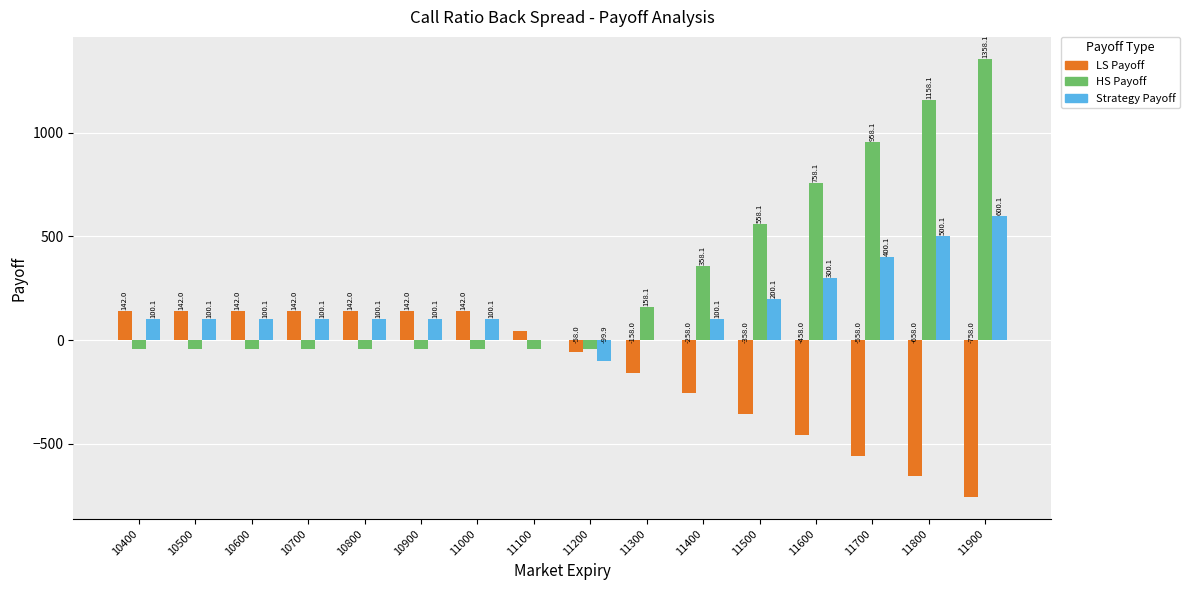

At which label does Strategy Payoff first exceed 100?

10400